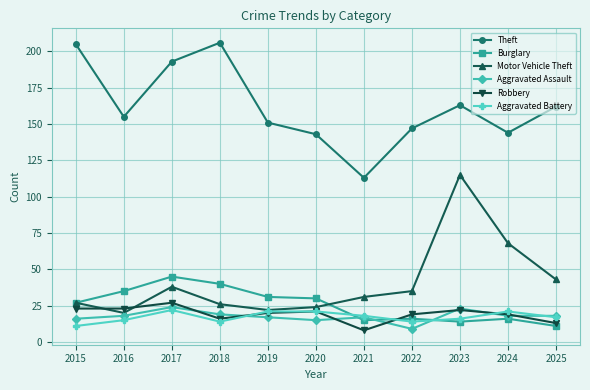

Reading left to right, list all the values displayed in this chart.

Theft: 2015=205	2016=155	2017=193	2018=206	2019=151	2020=143	2021=113	2022=147	2023=163	2024=144	2025=162
Burglary: 2015=27	2016=35	2017=45	2018=40	2019=31	2020=30	2021=15	2022=16	2023=14	2024=16	2025=11
Motor Vehicle Theft: 2015=27	2016=20	2017=38	2018=26	2019=22	2020=24	2021=31	2022=35	2023=115	2024=68	2025=43
Aggravated Assault: 2015=16	2016=18	2017=24	2018=19	2019=17	2020=15	2021=17	2022=9	2023=23	2024=18	2025=18
Robbery: 2015=23	2016=23	2017=27	2018=16	2019=20	2020=21	2021=8	2022=19	2023=22	2024=19	2025=13
Aggravated Battery: 2015=11	2016=15	2017=22	2018=14	2019=21	2020=21	2021=18	2022=14	2023=16	2024=21	2025=17